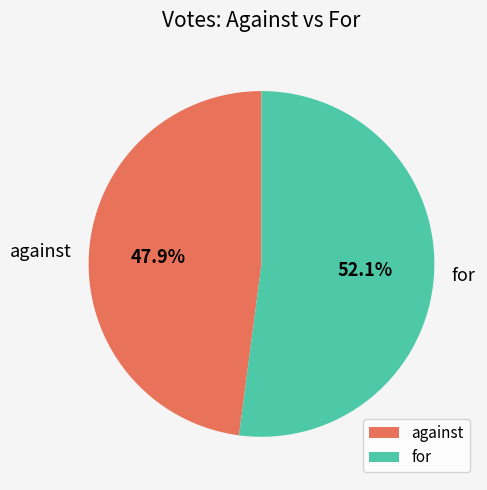

The against slice represents 61% of the pie. True or false?

False